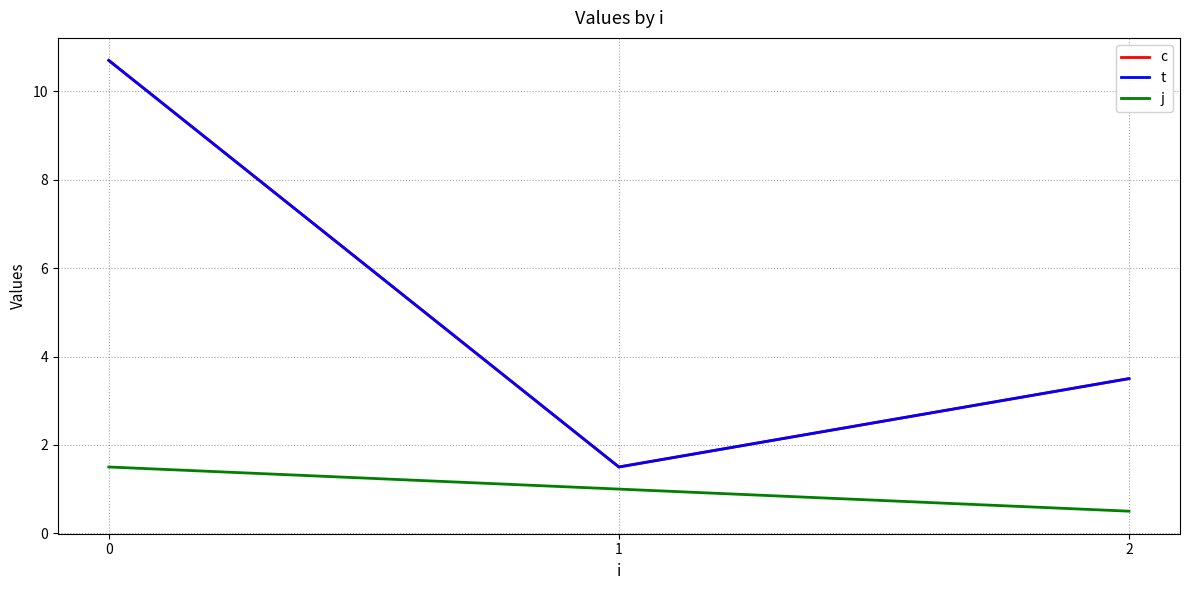

Does the chart have visible grid lines?

Yes